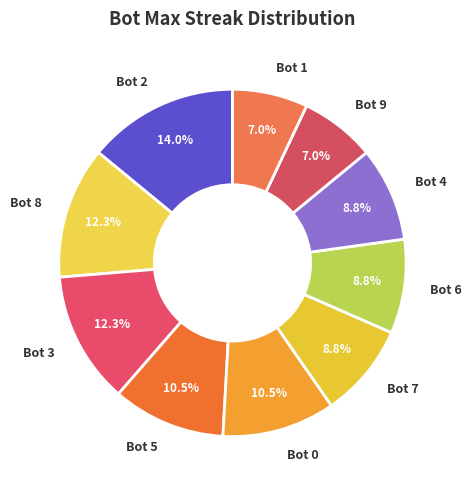

How many slices are in this pie chart?

10